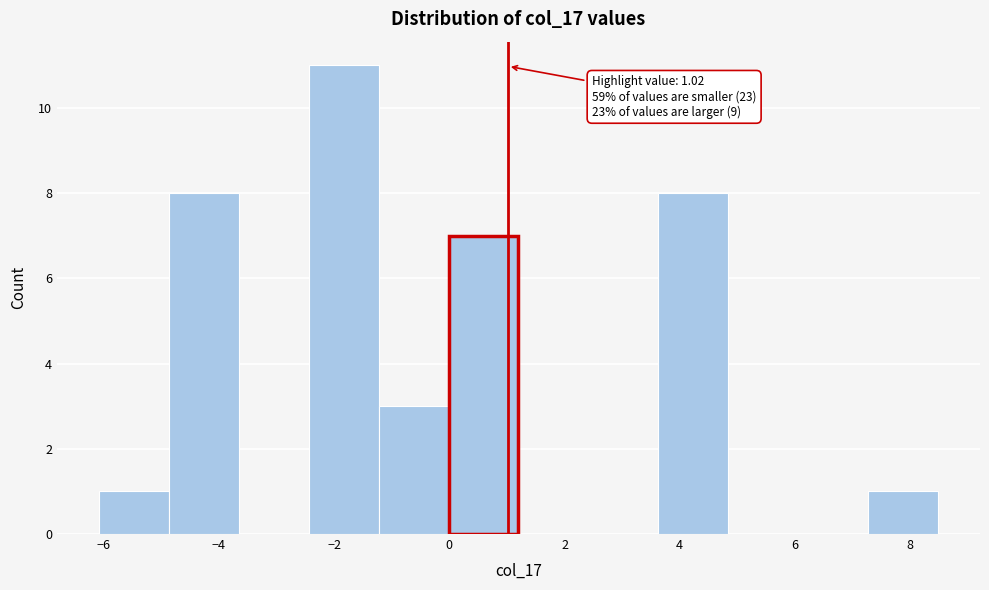

Which range on the x-axis has the tallest bar?

-2.4 to -1.2